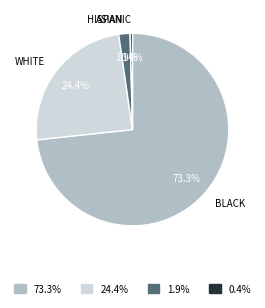

How many segments does this pie chart have?

4